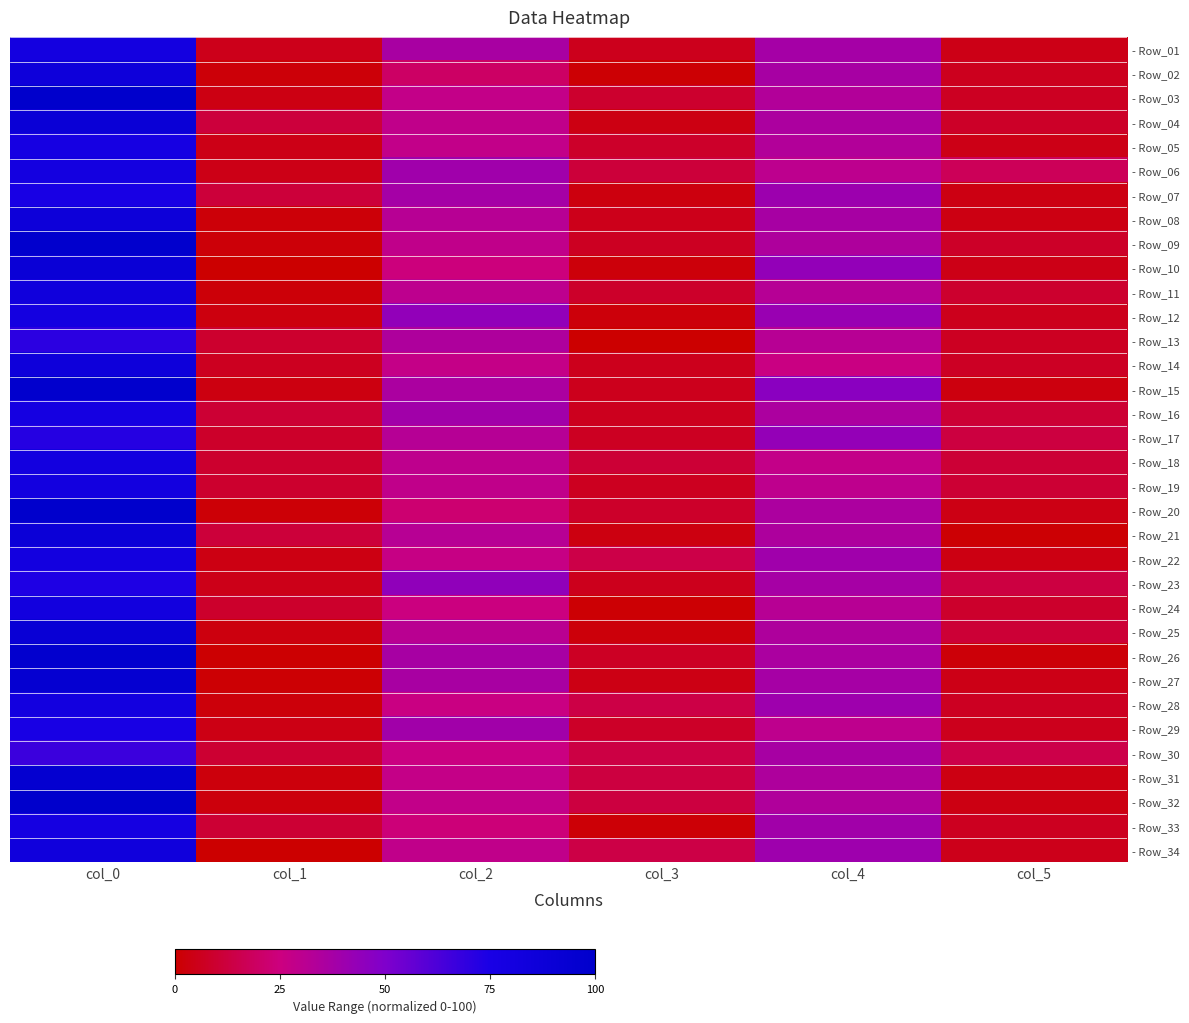

The value of - Row_30 at col_2 is 12.4. True or false?

False